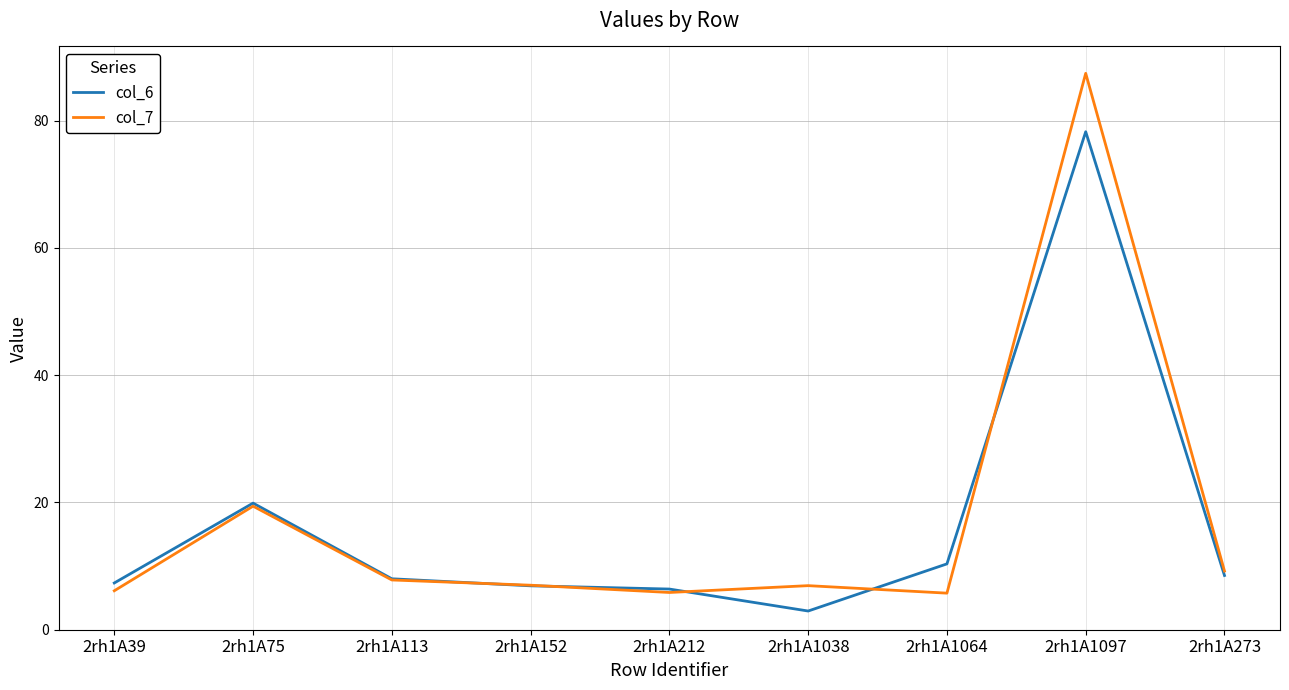

Does the chart have visible grid lines?

Yes